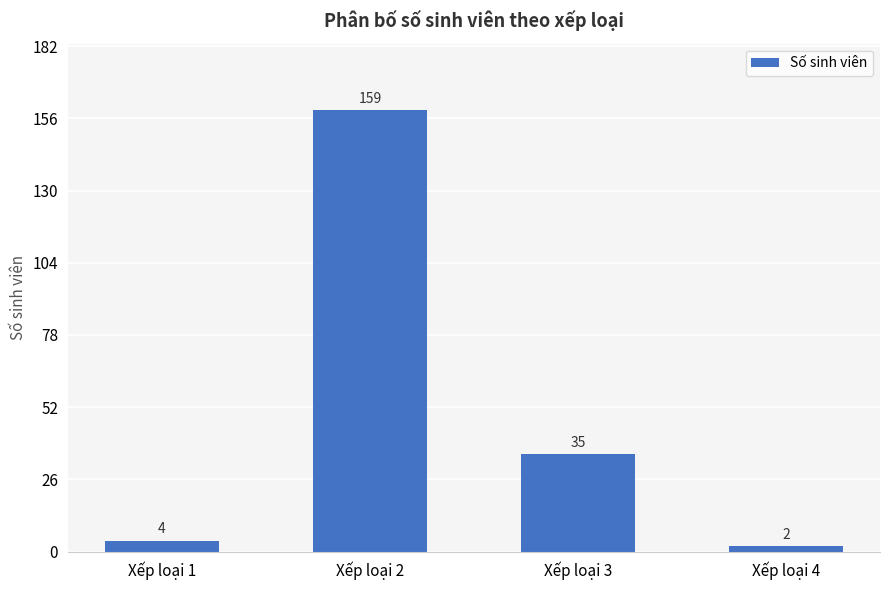

What is the average value?

50